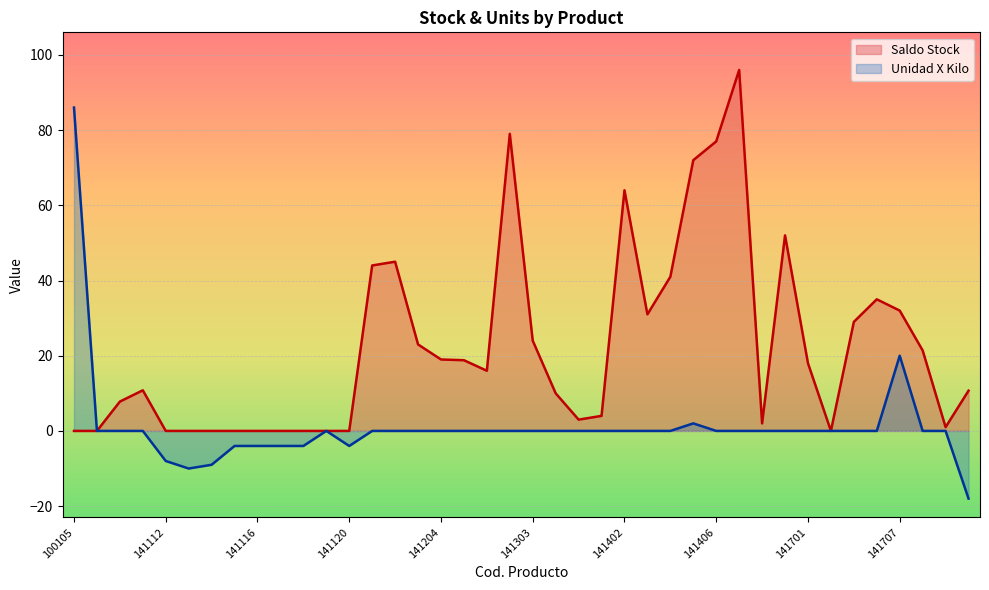

Where is Unidad X Kilo nearest to the value 34?

141707